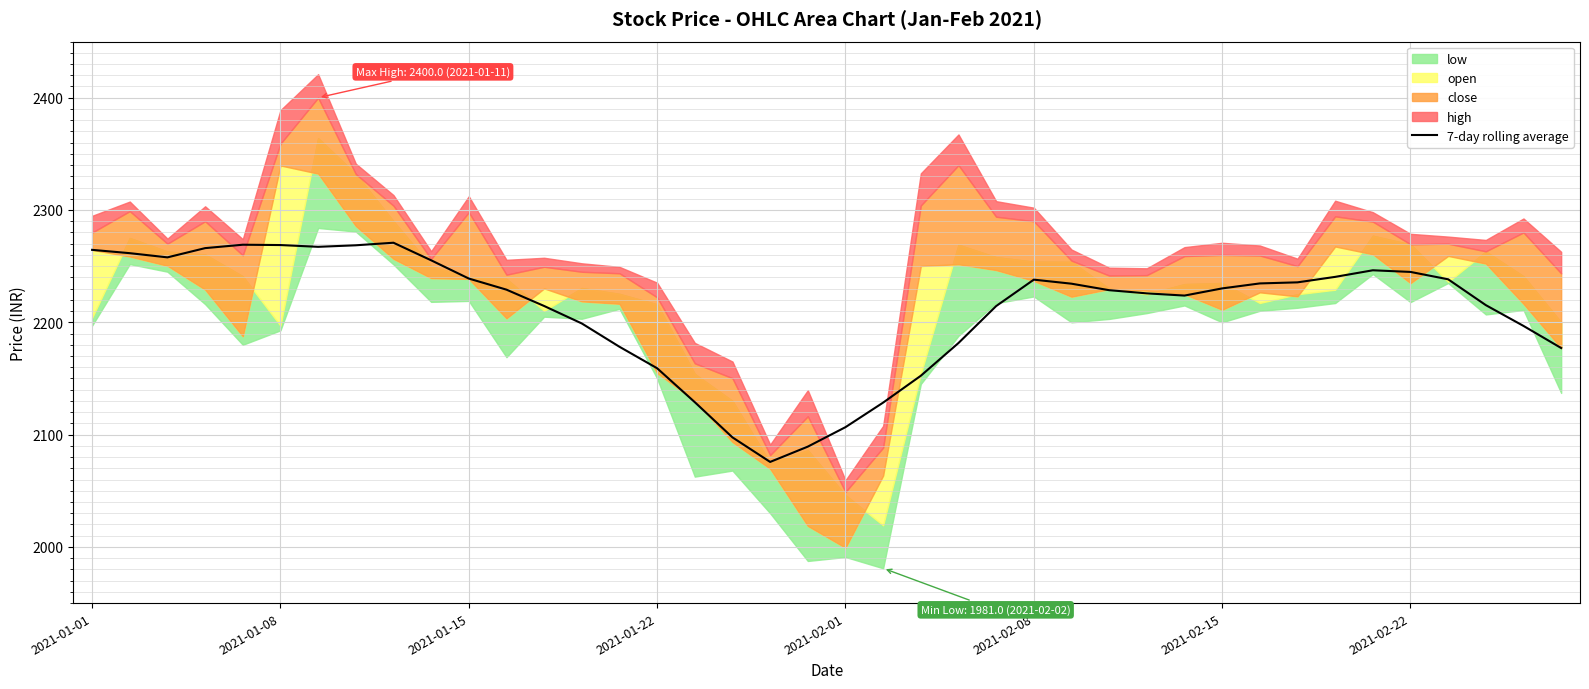

What is the ratio of the value at 2021-02-01 to the value at 16?

1.1